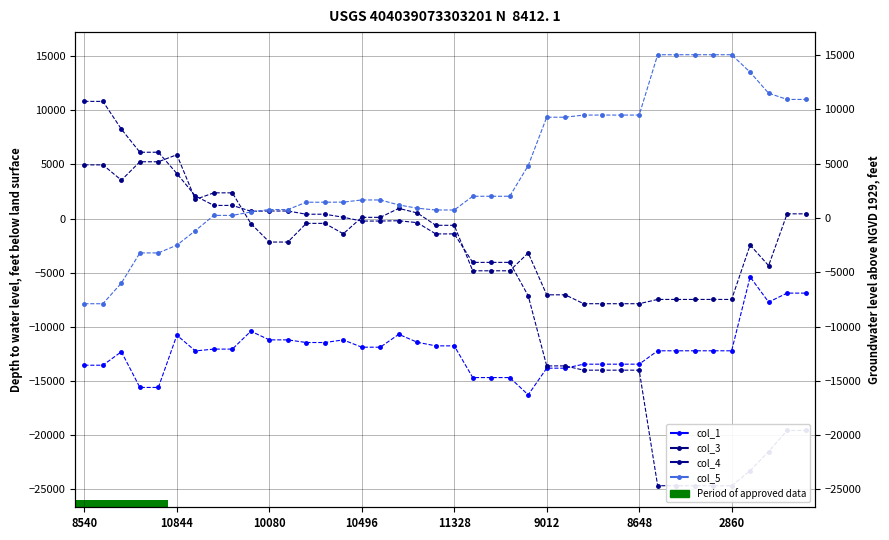

What value does the col_5 series have at 9, to the nearest 50?

600